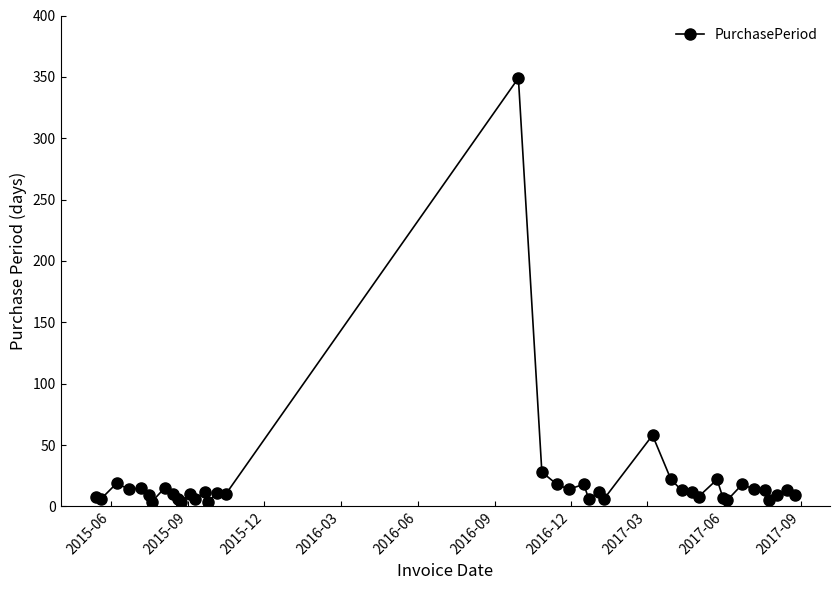

What is the average value?

21